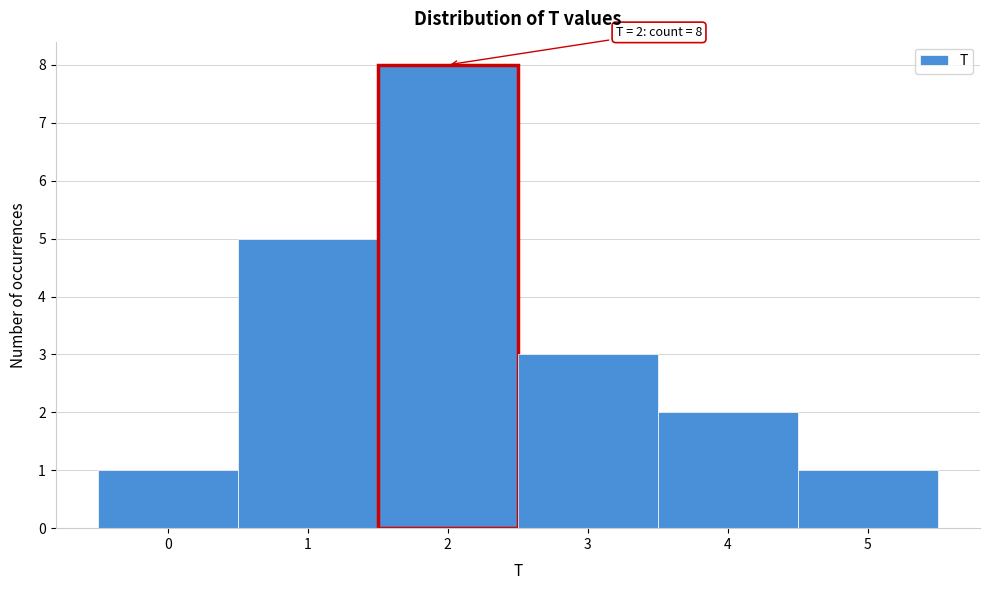

Over which range of the x-axis is the bar tallest?

1.5 to 2.5